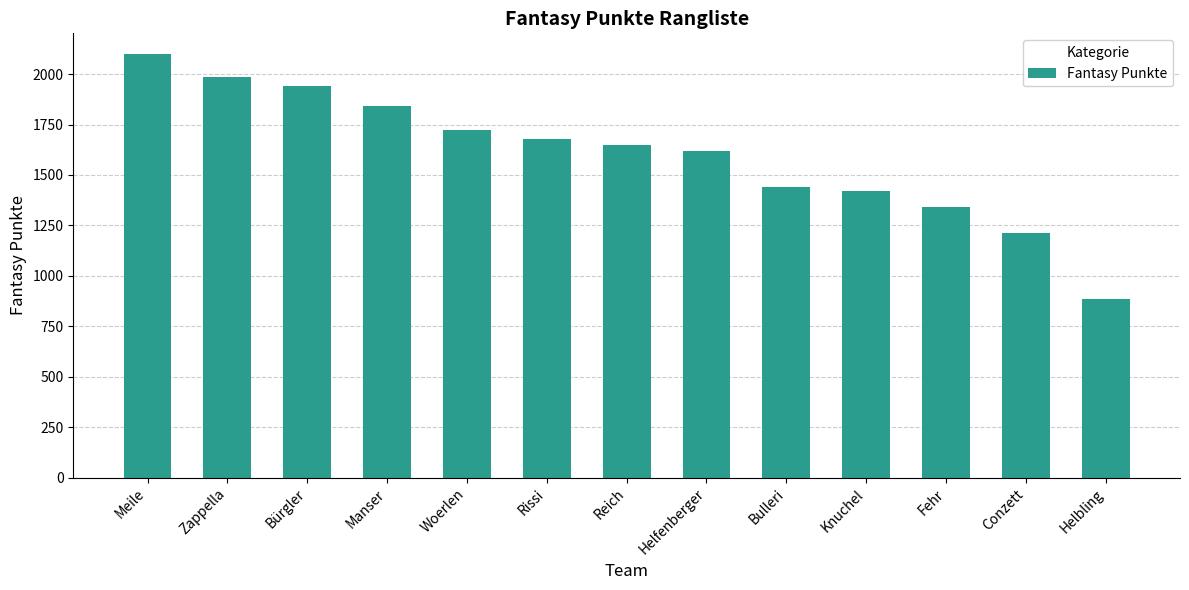

What is the sum of all values?

20838